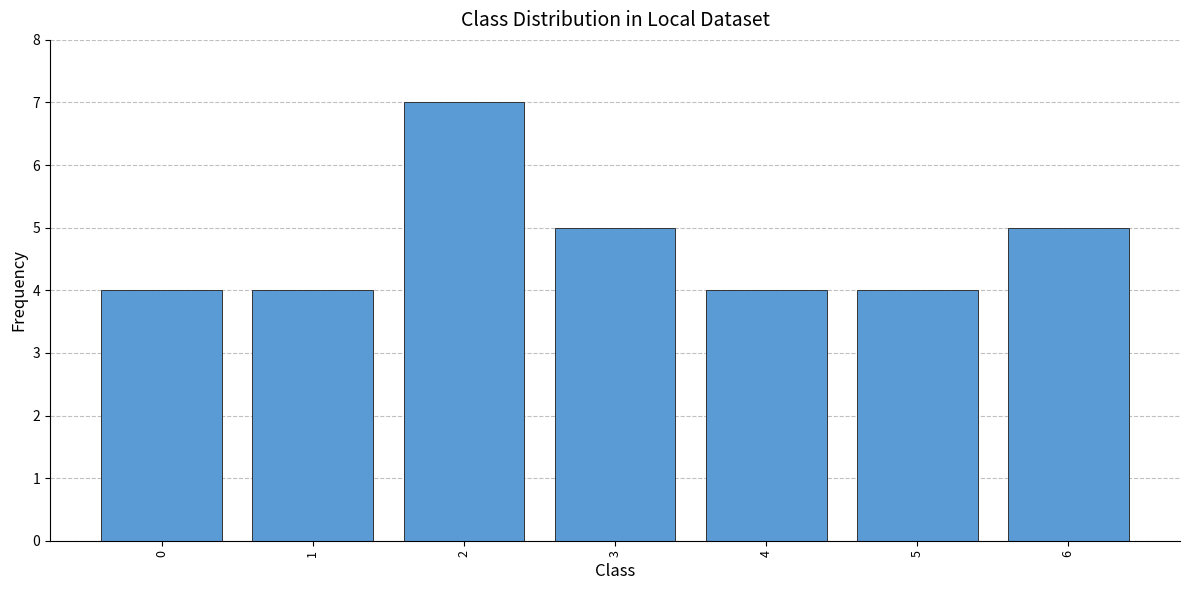

True or false: the data shows 4 at 1.

True